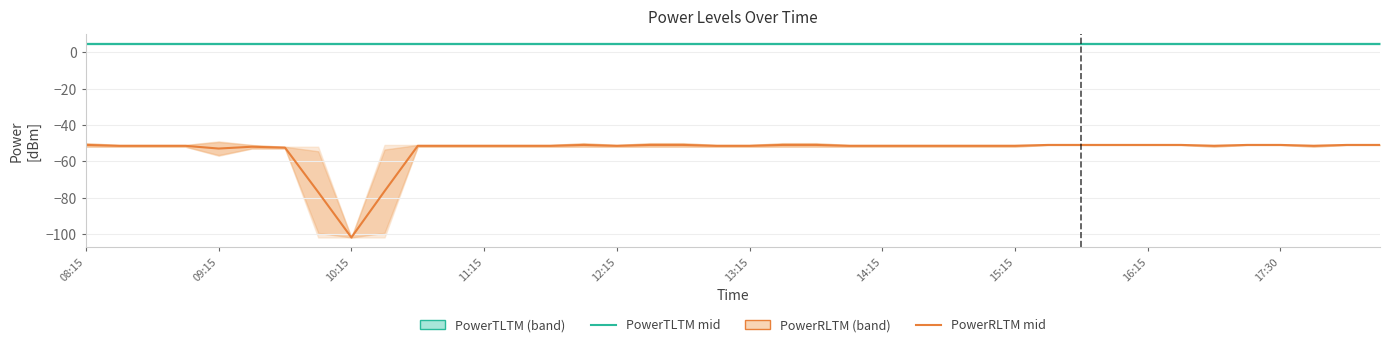

True or false: PowerTLTM and PowerRLTM intersect in this chart.

False